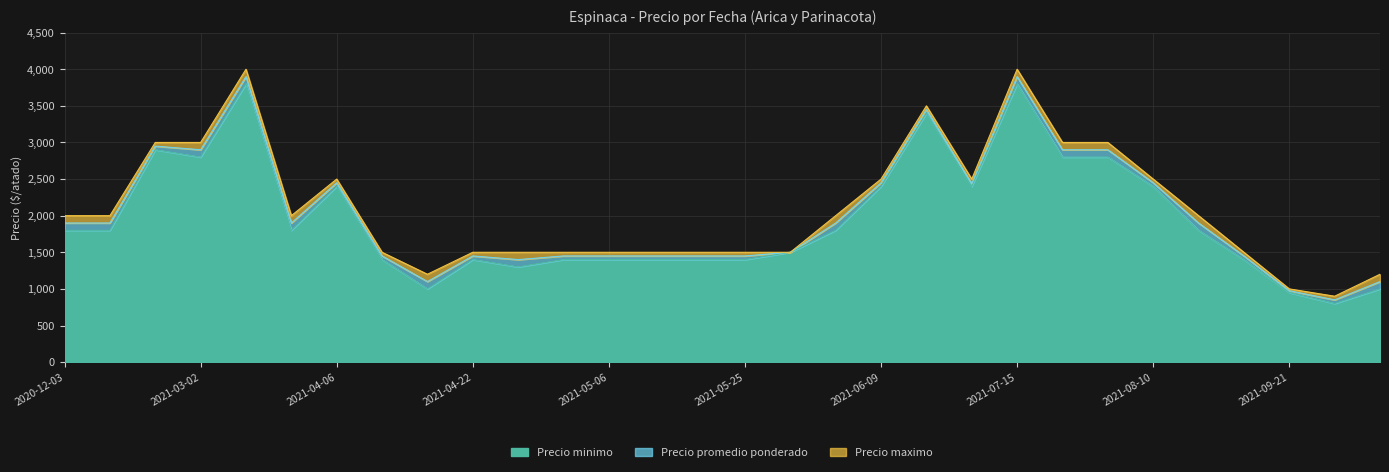

The Precio maximo series shows 3500 at 2021-06-17. True or false?

True